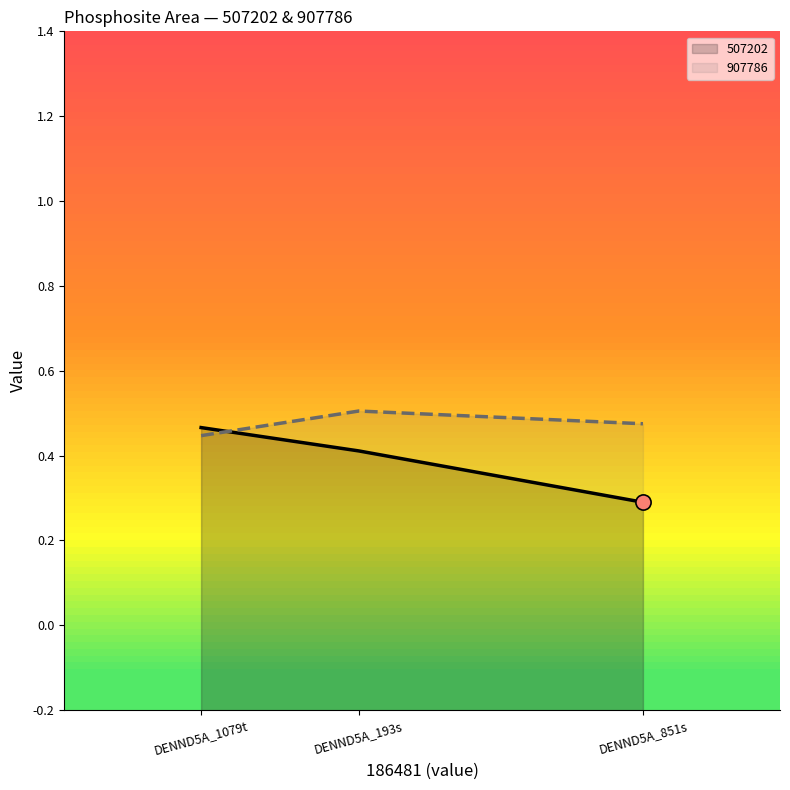

Which series has the widest spread of Y values?

507202